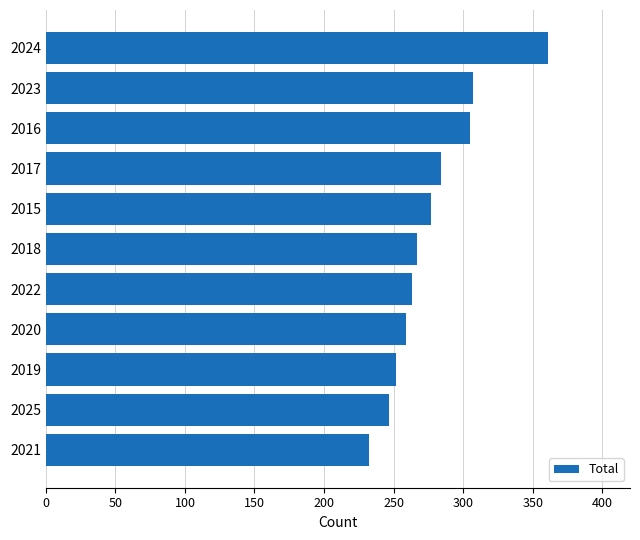

Does the chart contain stacked bars?

No